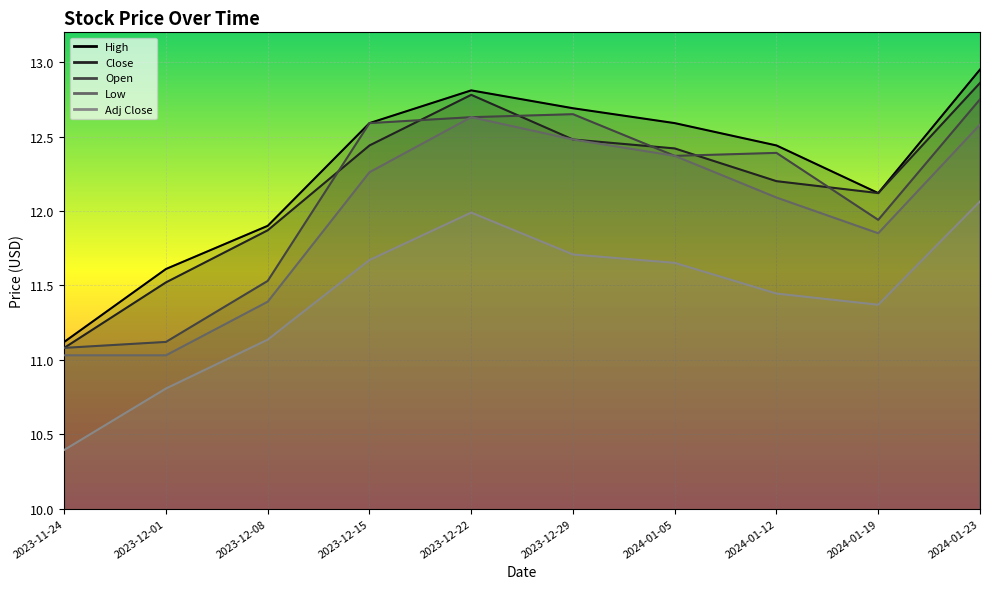

At how many categories does at least one series exceed 11?

10